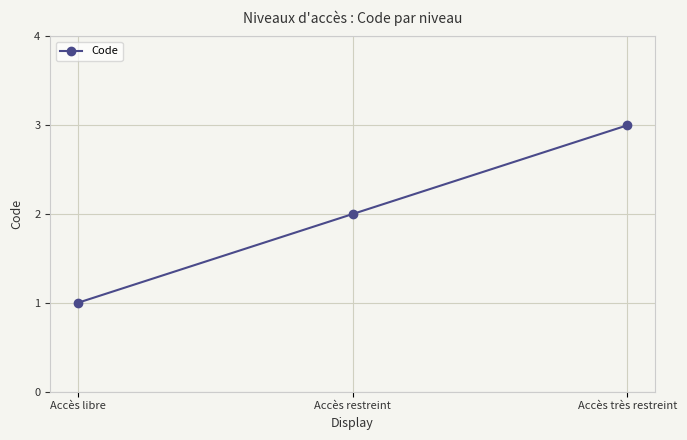

True or false: the data shows 4 at Accès très restreint.

False